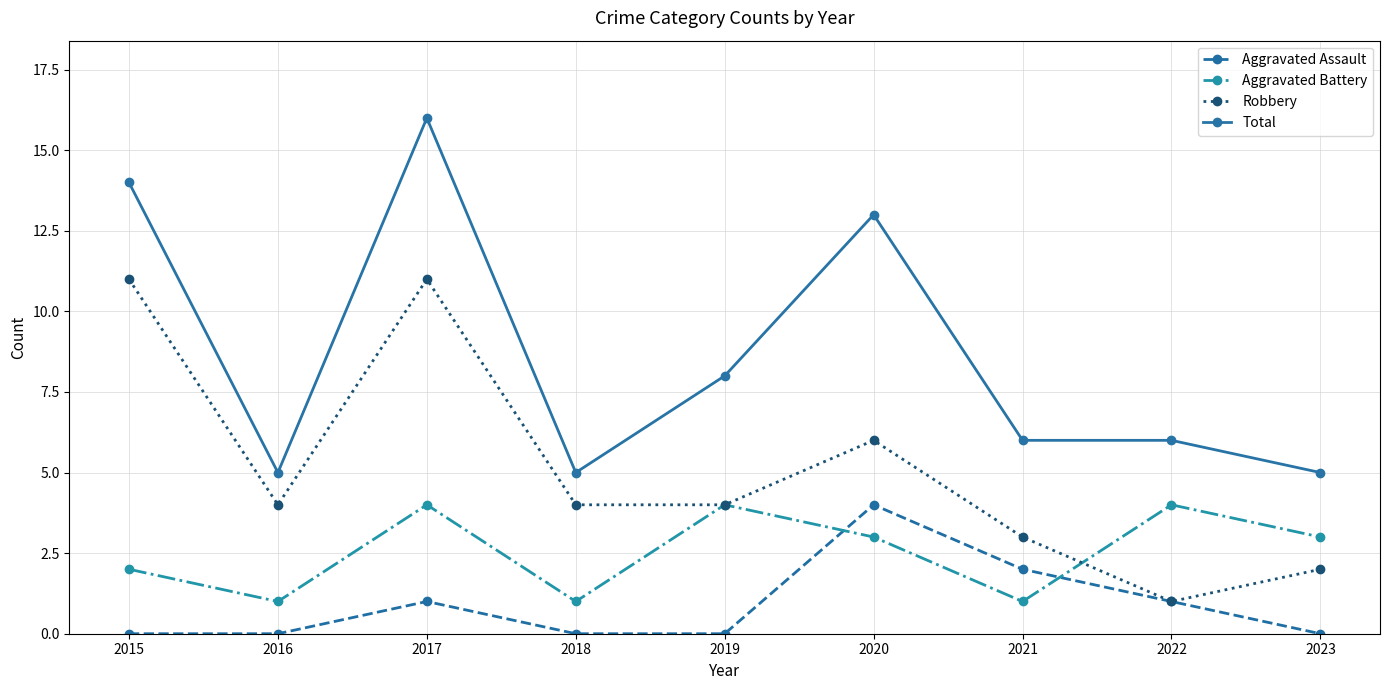

Does the chart have visible grid lines?

Yes